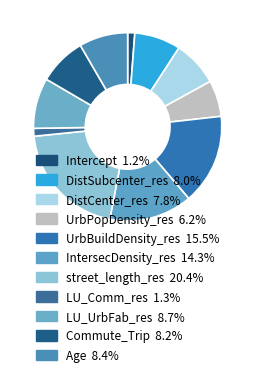

To the nearest percent, what is the combined percentage of DistCenter_res and Commute_Trip?

16%